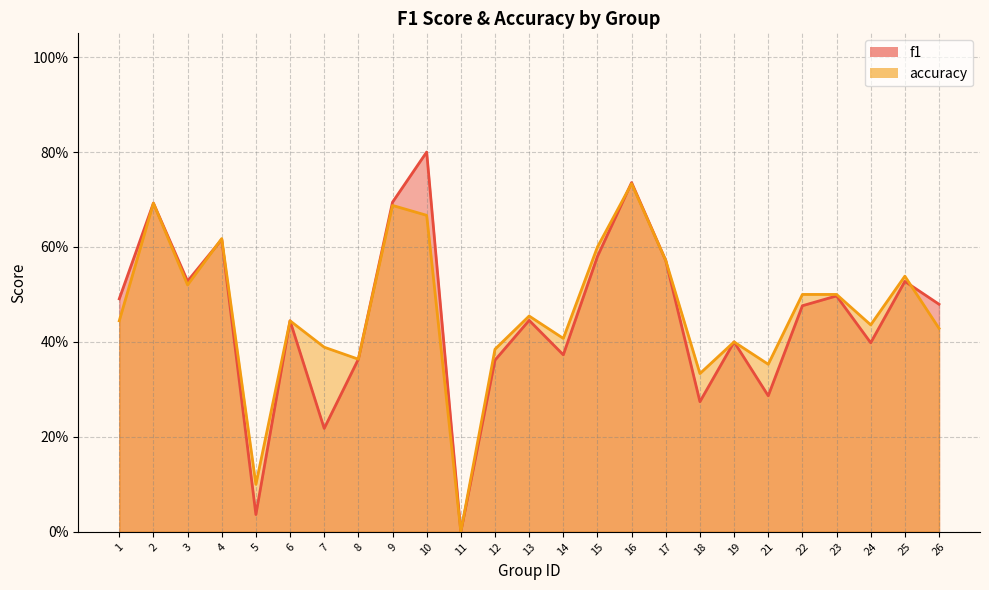

Between 11 and 15, which is larger?

15